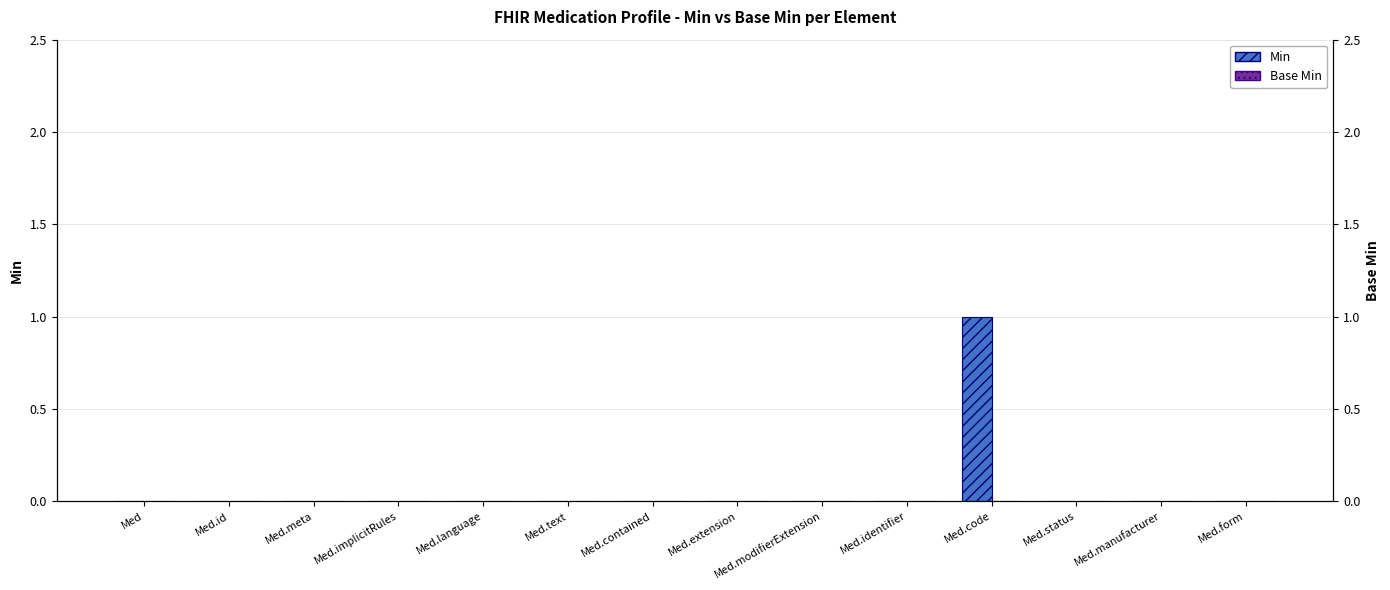

Rank the series by their average value, from lowest to highest.

Base Min, Min